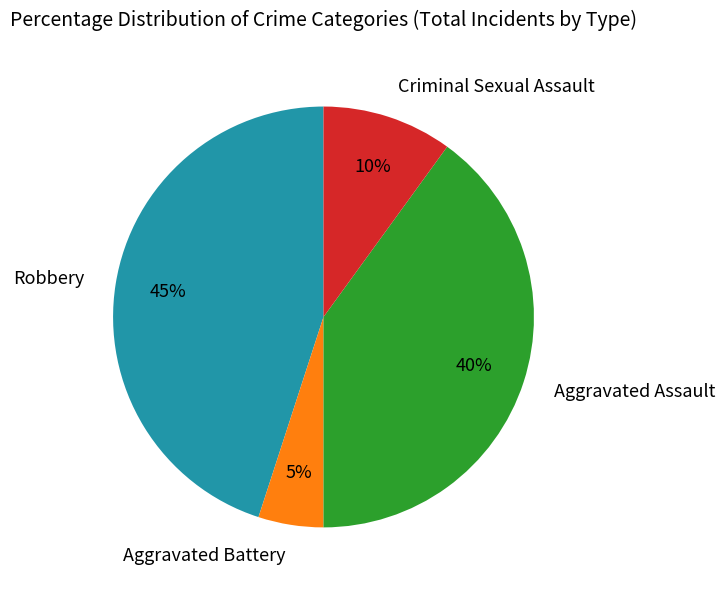

Between Robbery and Aggravated Assault, which is larger?

Robbery